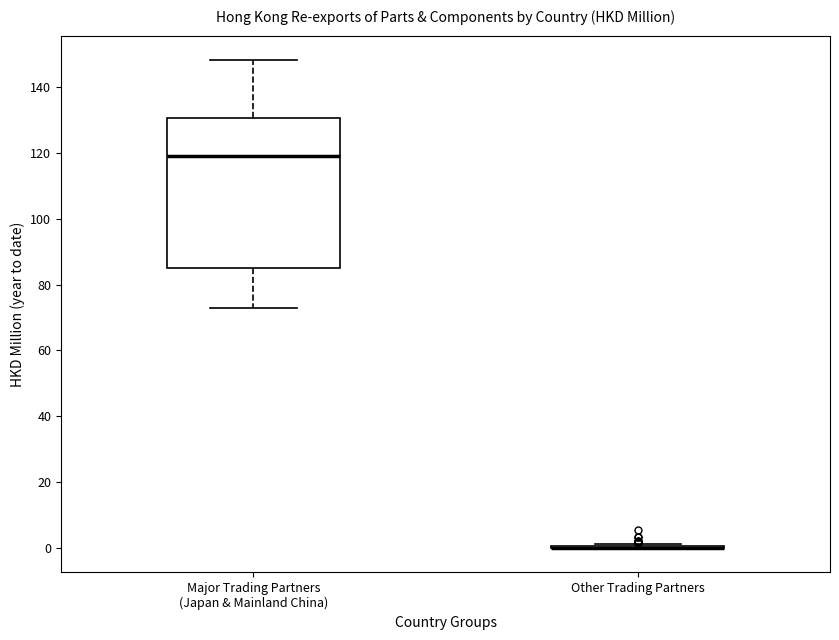

Reading left to right, read every box against the y-axis: the position of its median line, the range the box covers, and the ends of its whiskers. The values are not printed on the chart, so give them approximately, as read against the axis.

Major Trading Partners (Japan & Mainland China): median 120, box 84 to 130, whiskers 72 to 148
Other Trading Partners: box collapsed to a line at 0, whiskers 0 to 2